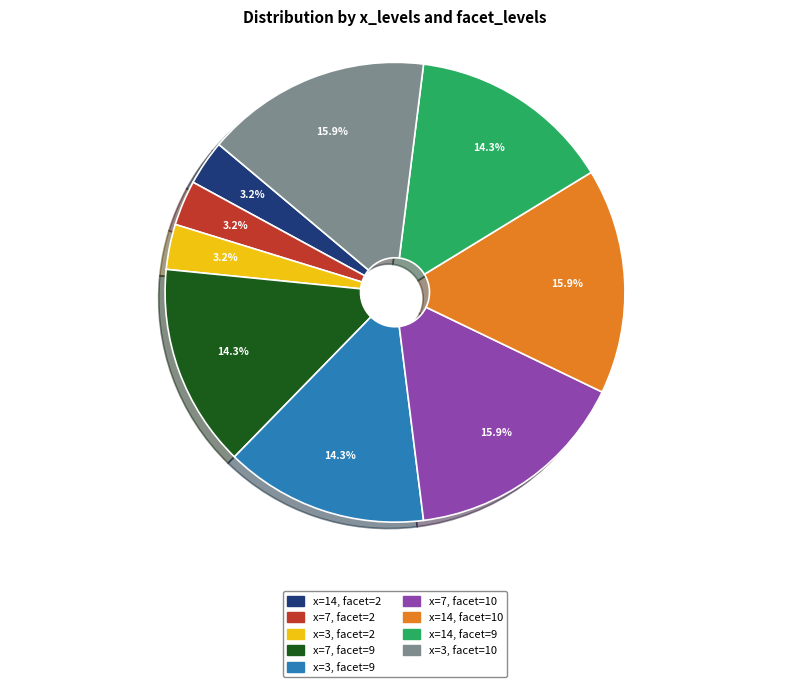

Count the number of slices in the pie.

9